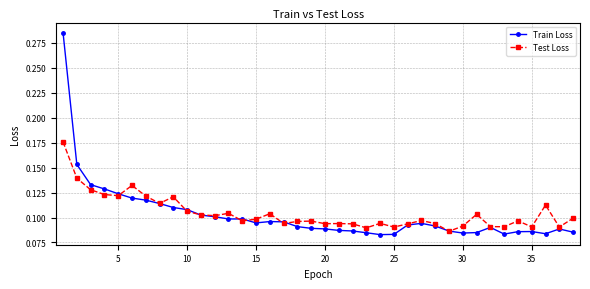

After their last crossing, which series has the higher values: Train Loss or Test Loss?

Test Loss